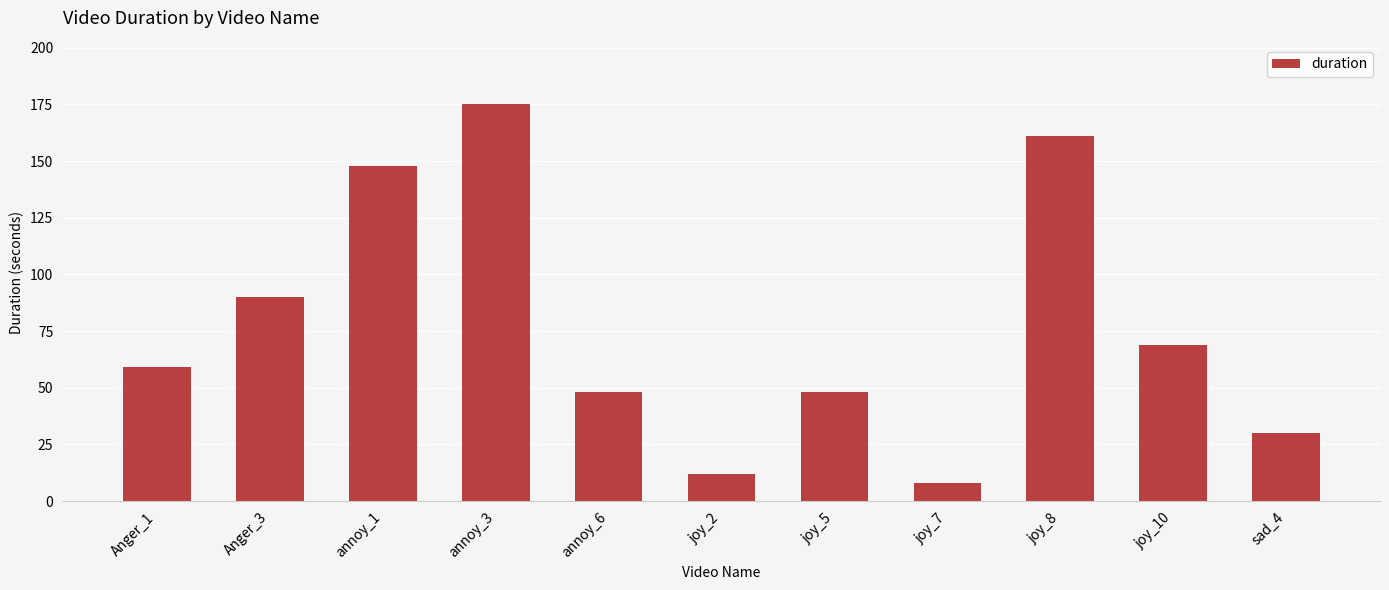

What is the difference between the maximum and minimum values?

167